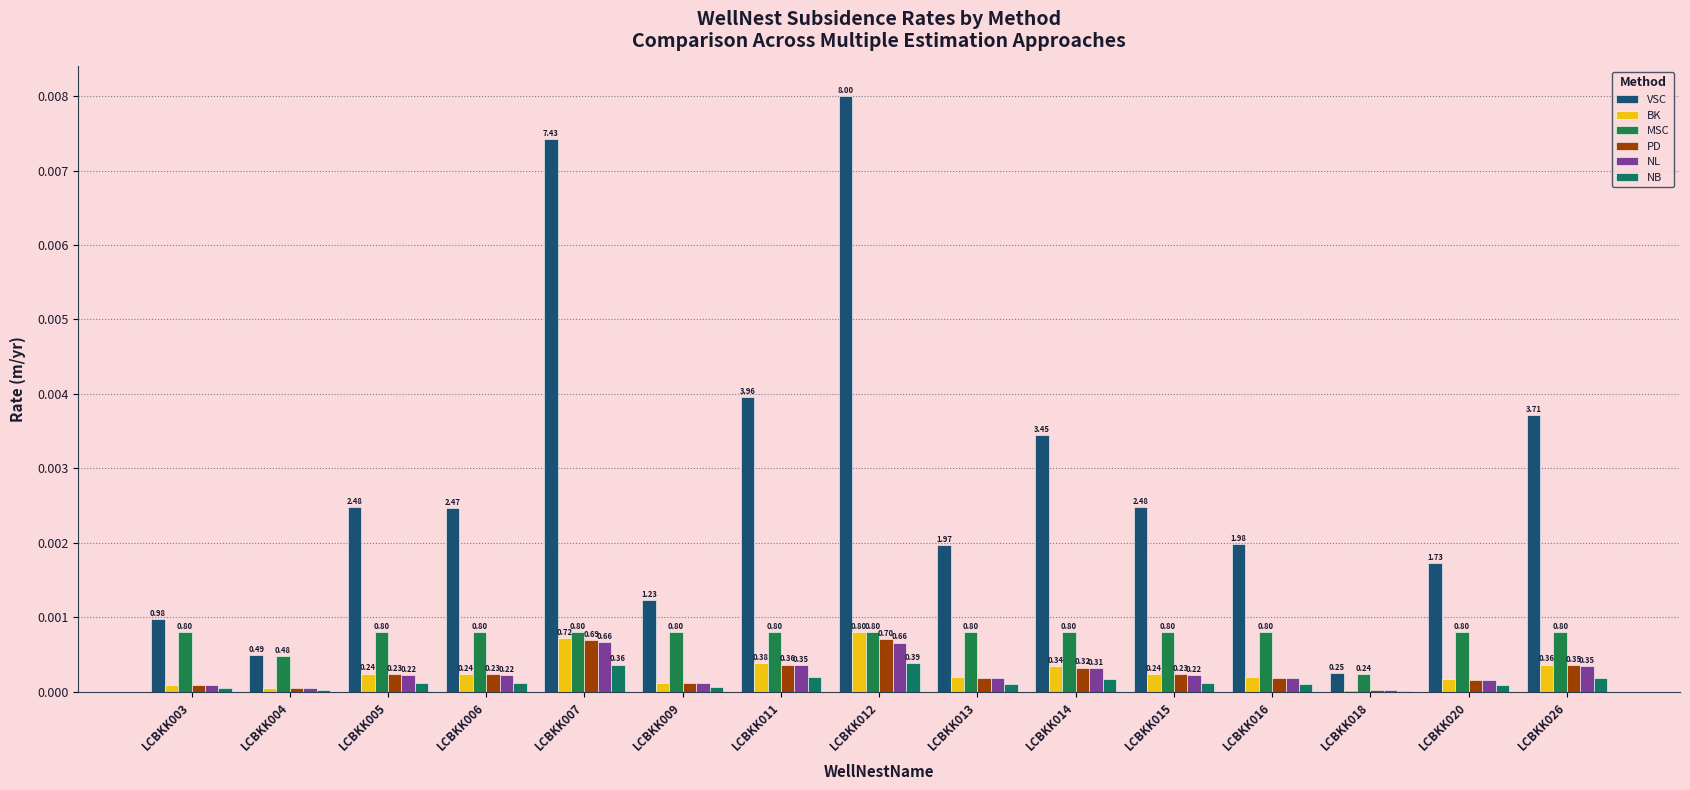

How many groups of bars are there?

15